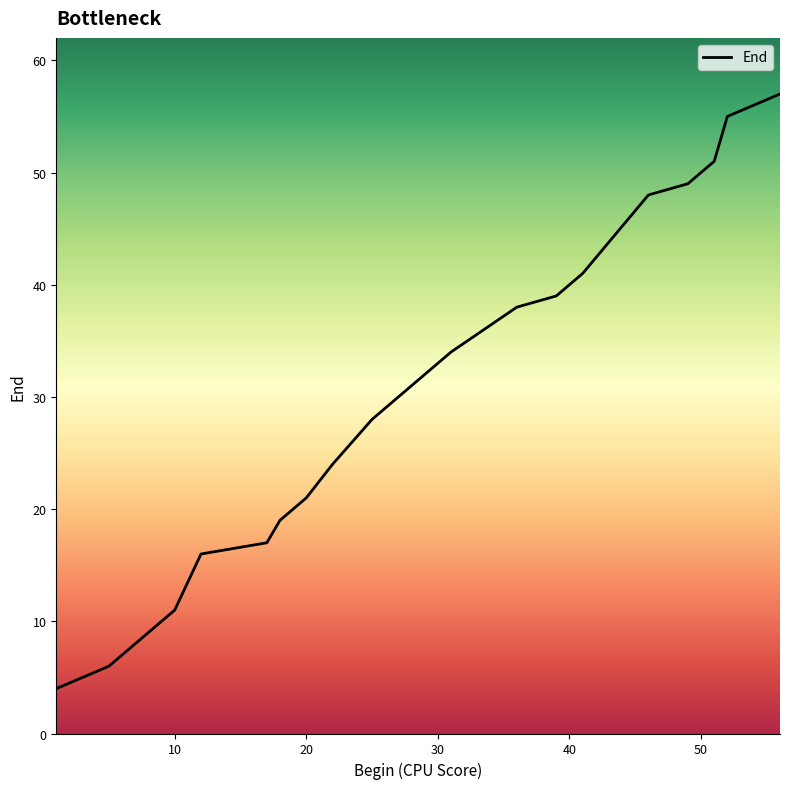

What is the maximum value shown in the chart?

57